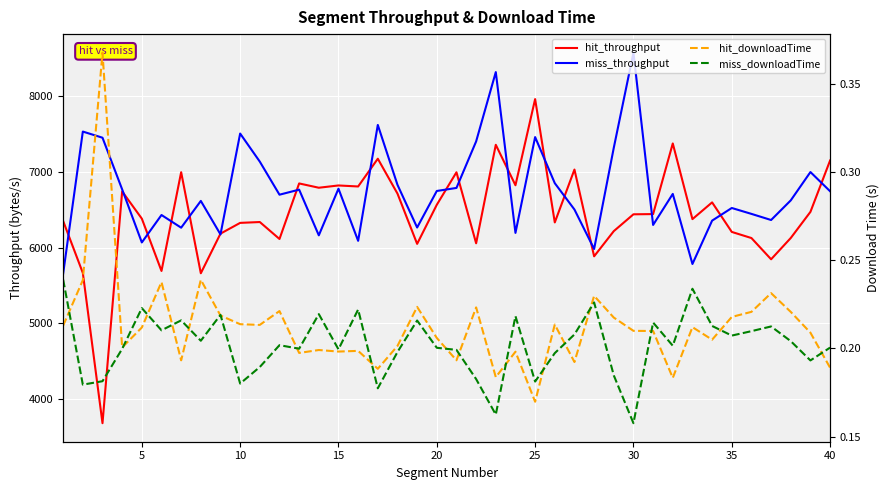

How many data points in miss_throughput are above 6708?

20